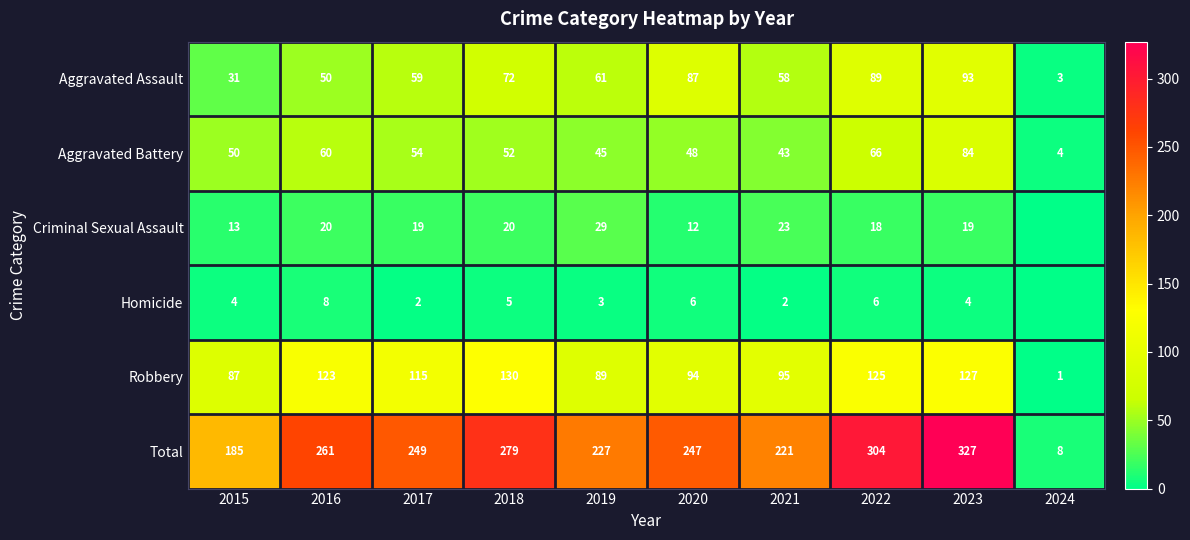

What is the sum of all Aggravated Battery values?

506